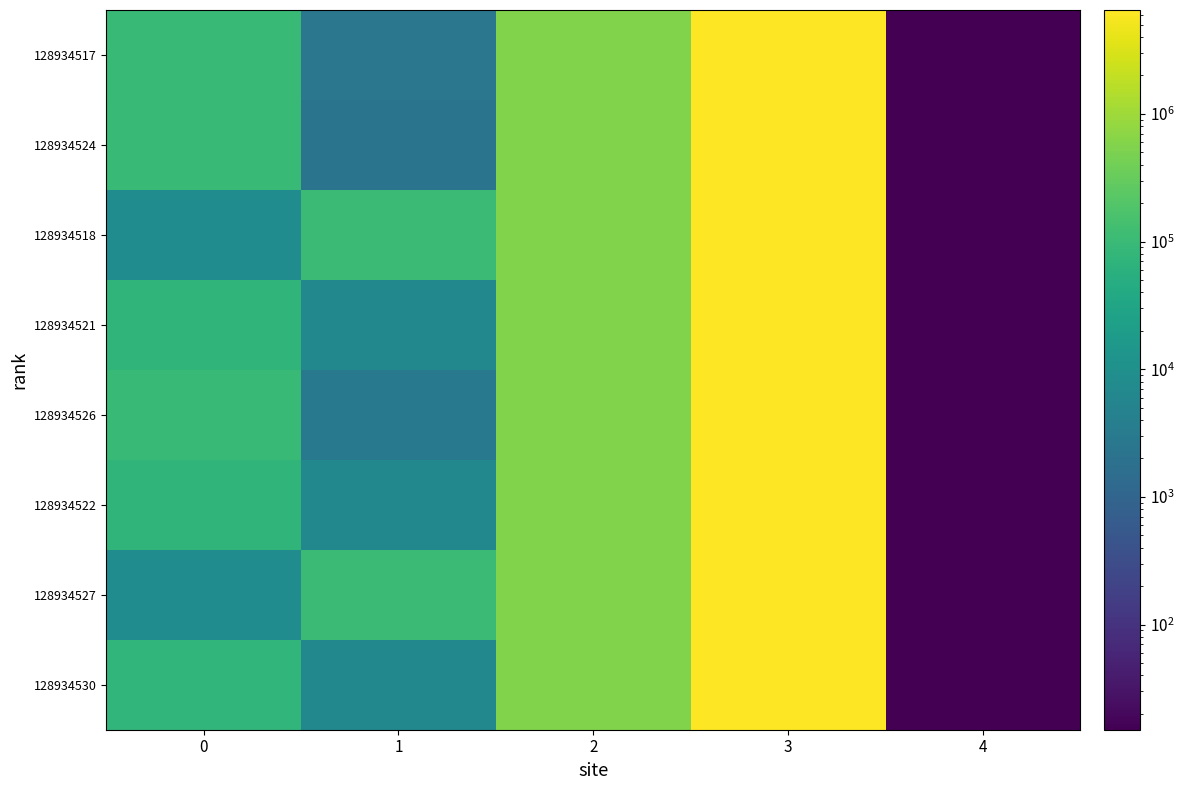

Reading left to right, transcribe all the data shown in this chart.

128934517: 0=96941	1=2590	2=552390	3=6516263	4=15
128934524: 0=96148	1=2170	2=552251	3=6516357	4=15
128934518: 0=8439	1=106554	2=552425	3=6516246	4=15
128934521: 0=75027	1=6428	2=552434	3=6516223	4=15
128934526: 0=96005	1=2818	2=552167	3=6516407	4=15
128934522: 0=75155	1=6426	2=552339	3=6516255	4=15
128934527: 0=8439	1=106554	2=552167	3=6516407	4=15
128934530: 0=78792	1=6446	2=552240	3=6516370	4=15